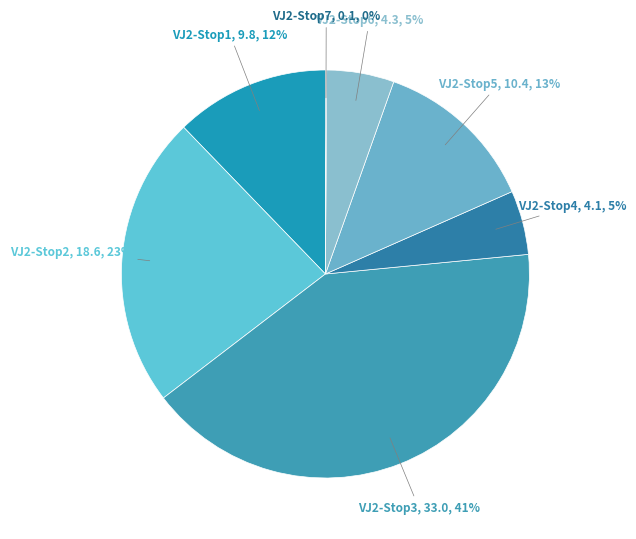

To the nearest percent, what is the difference between the largest and smallest slice percentages?

41%